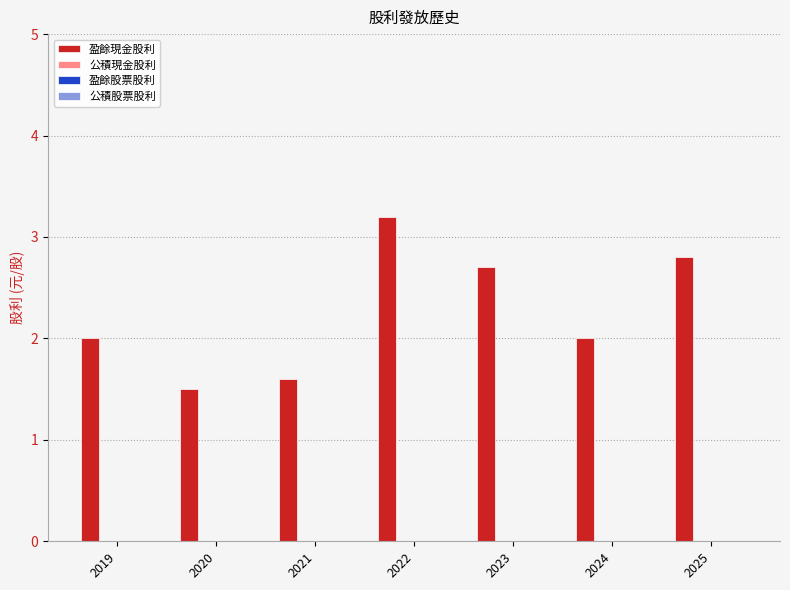

What is the value of the 5th bar from the left?

2.7